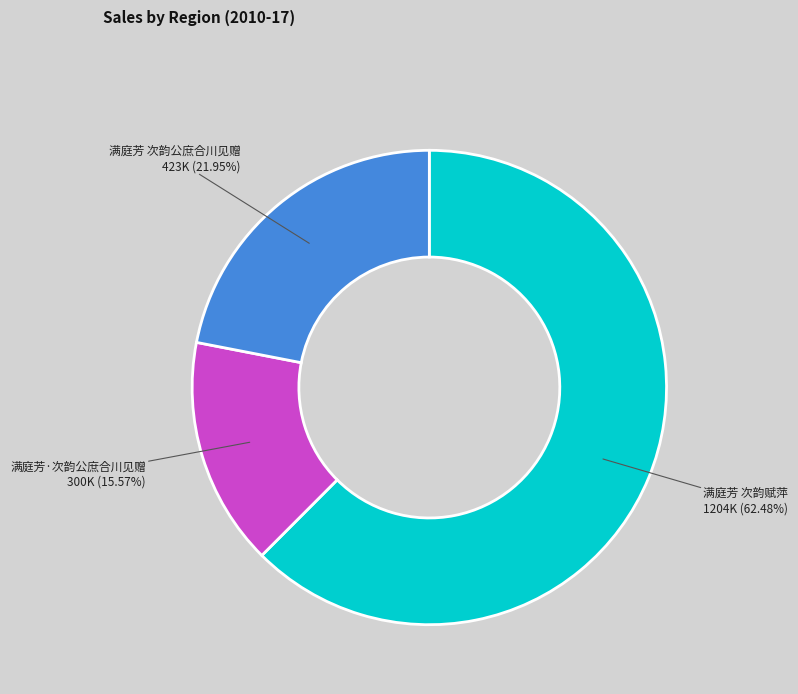

Is there any slice that represents more than half of the pie?

Yes